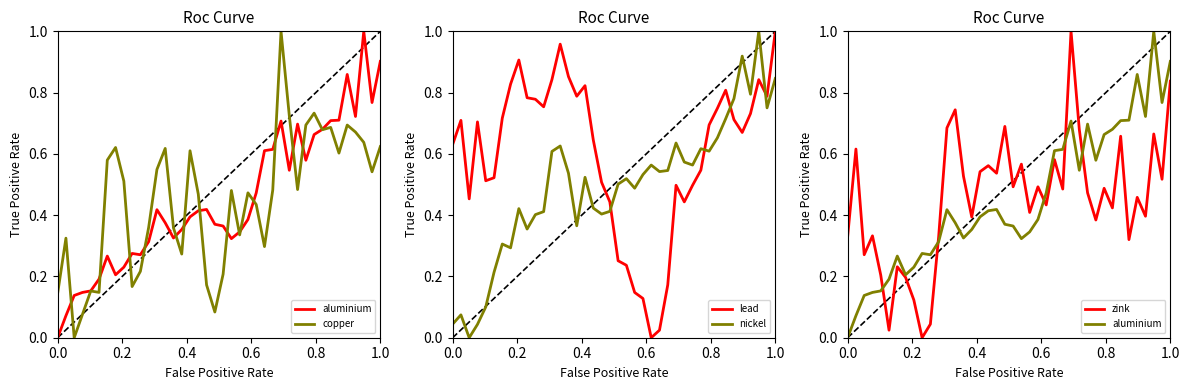

True or false: lead and nickel cross at least once.

True